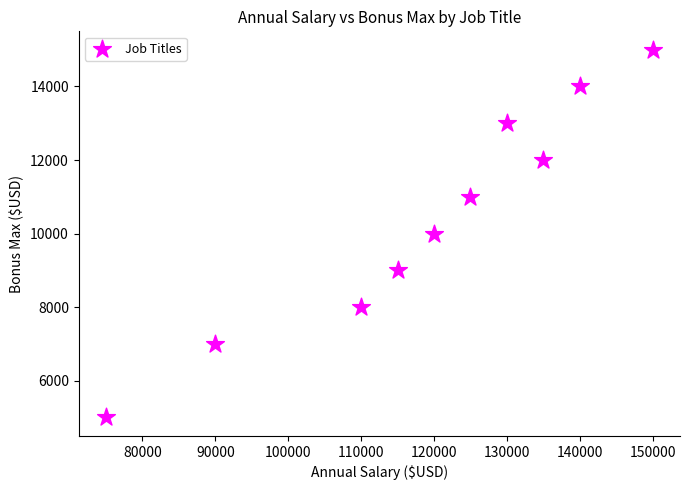

What is the range of X values (max minus min)?

75000